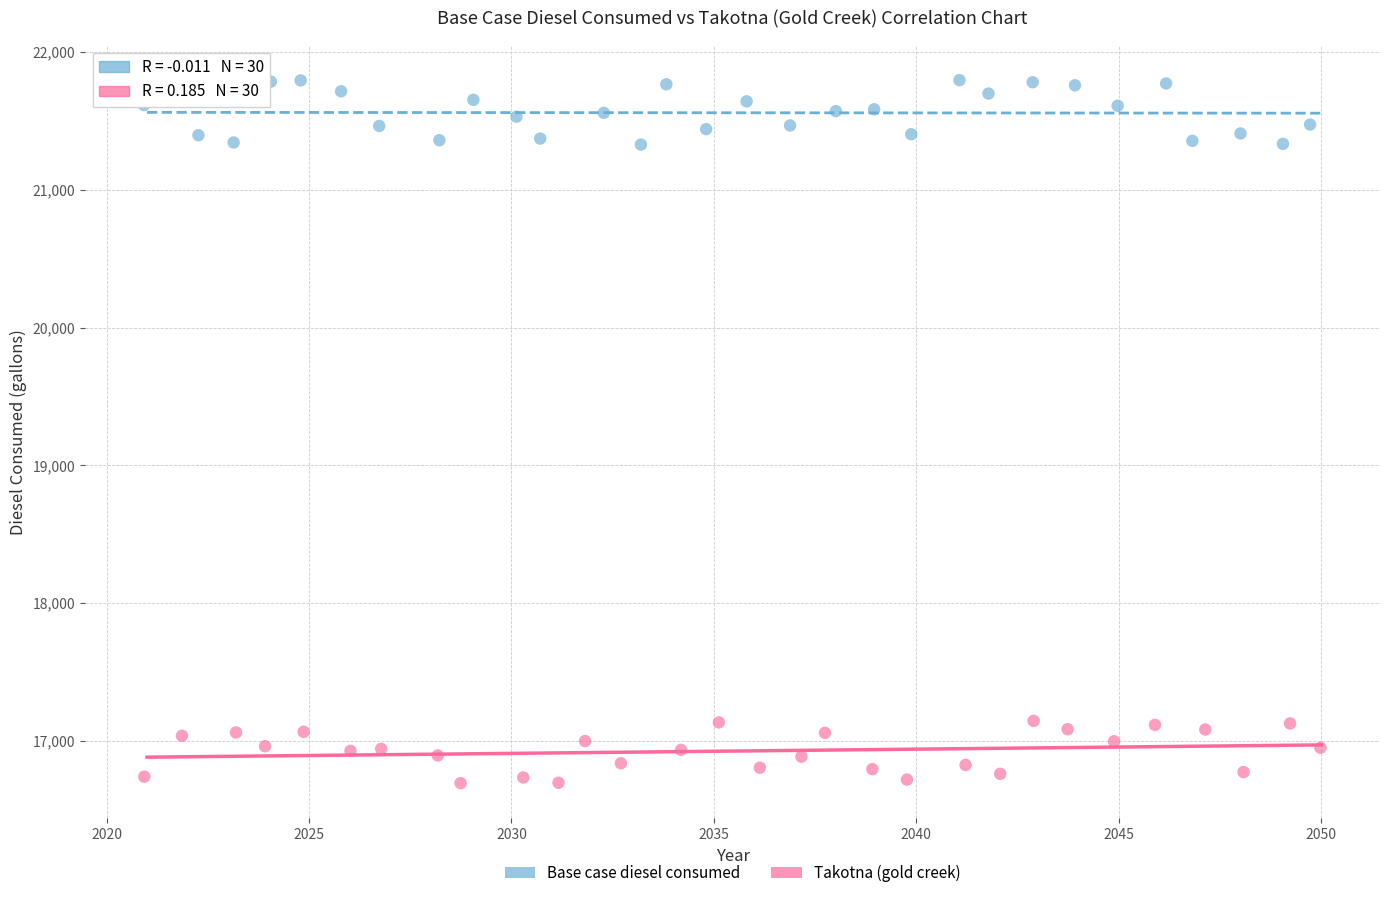

Which series has the widest spread of Y values?

Base case diesel consumed